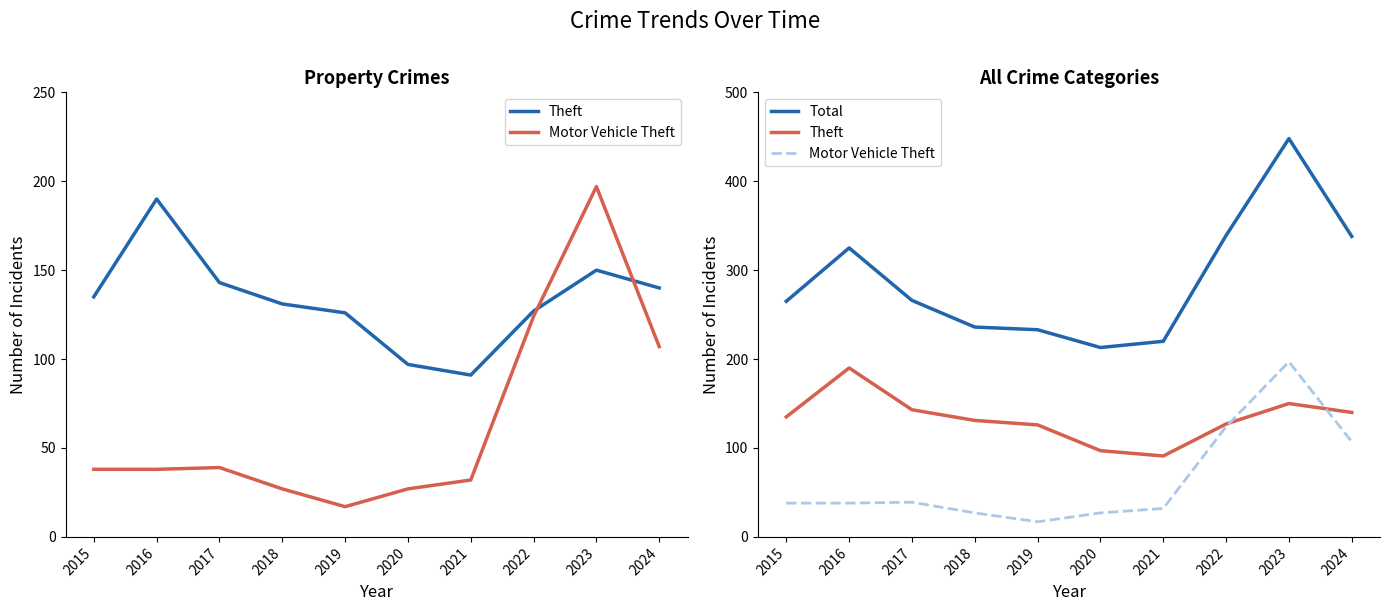

List the series in order of their overall mean, highest first.

Total, Theft, Motor Vehicle Theft